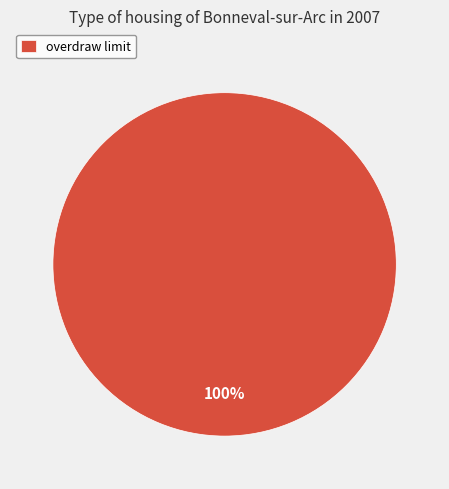

Rank the categories by value from highest to lowest.

overdraw limit